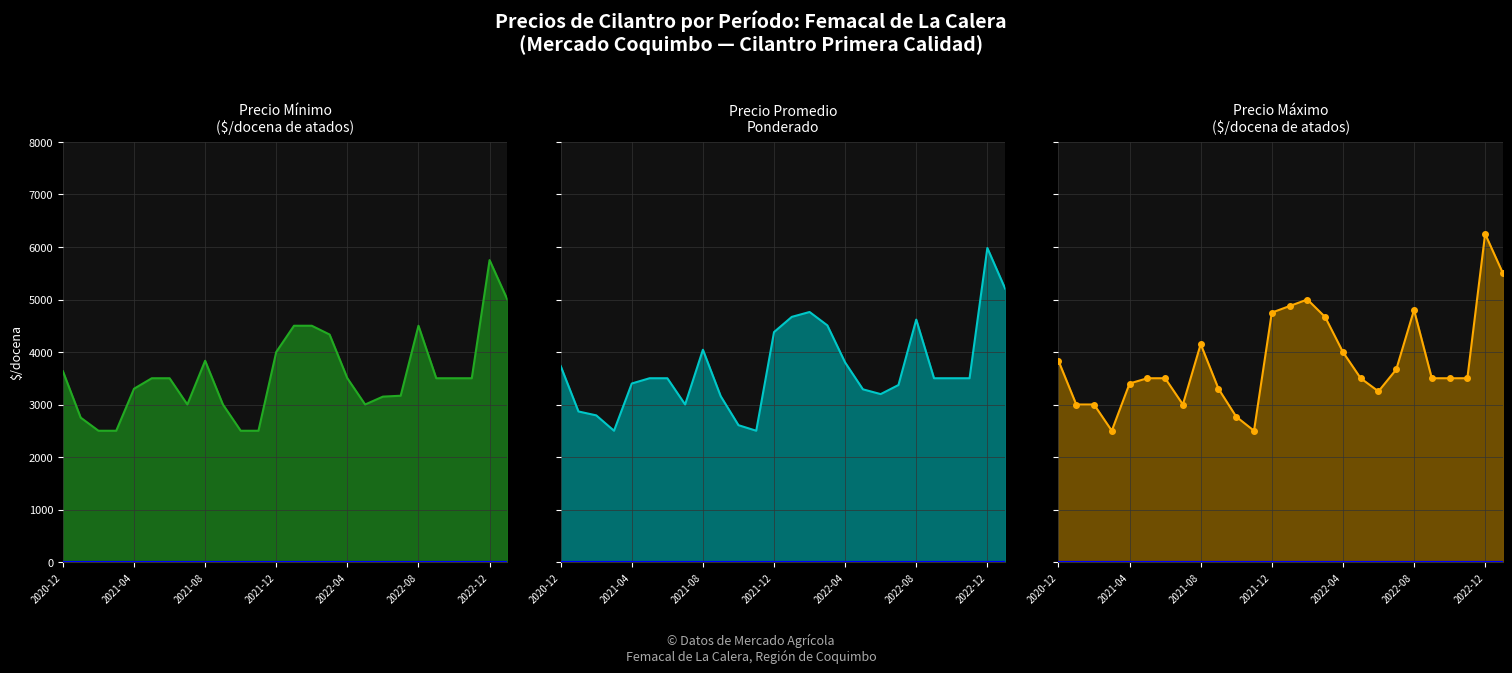

What is the value of the Precio promedio ponderado point at the 11th from the left?

2606